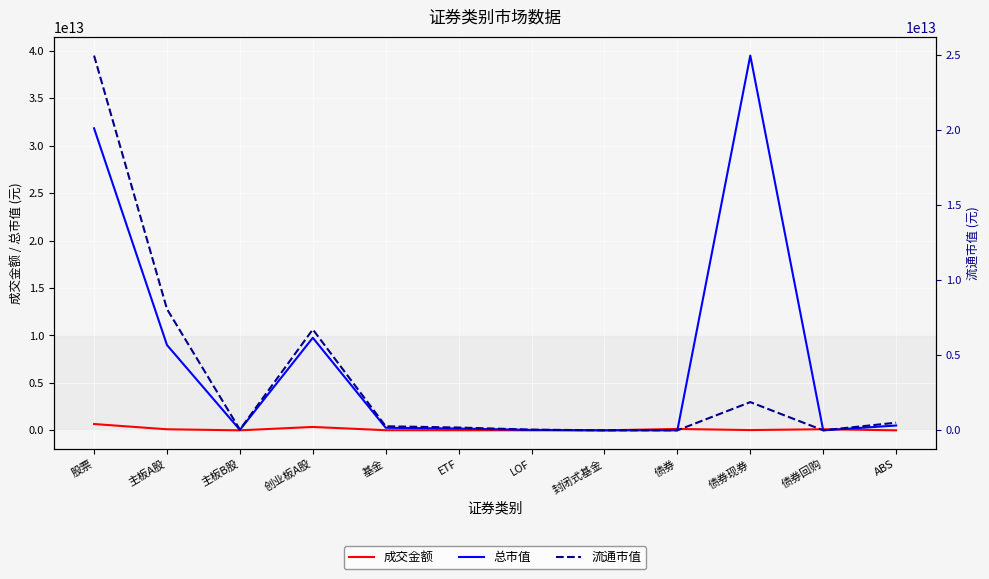

The value of 流通市值 at 主板B股 is 18710558429.3. True or false?

False